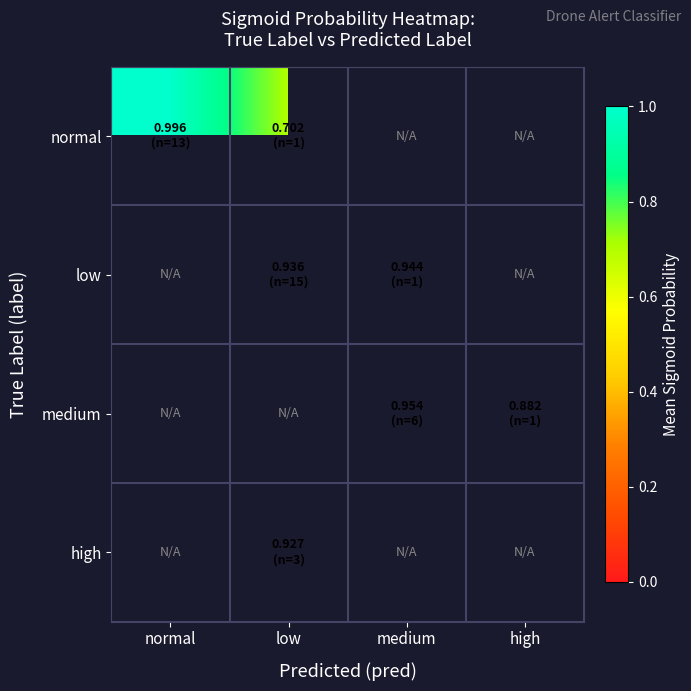

At high, list the series in order from largest to smallest.

normal, low, medium, high